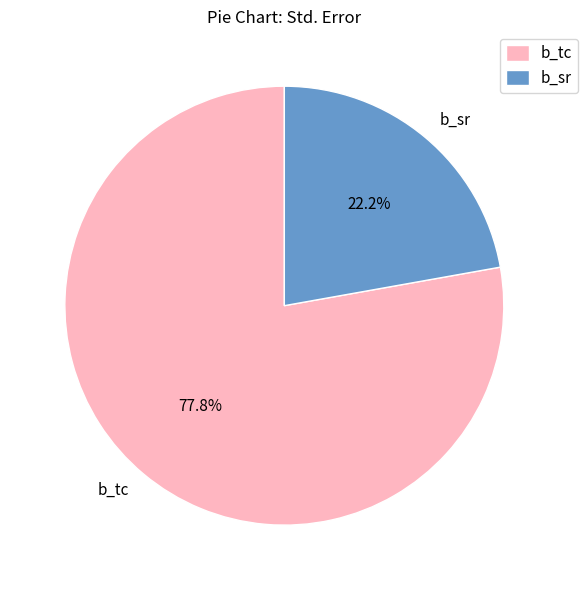

Rank the categories by value from highest to lowest.

b_tc, b_sr